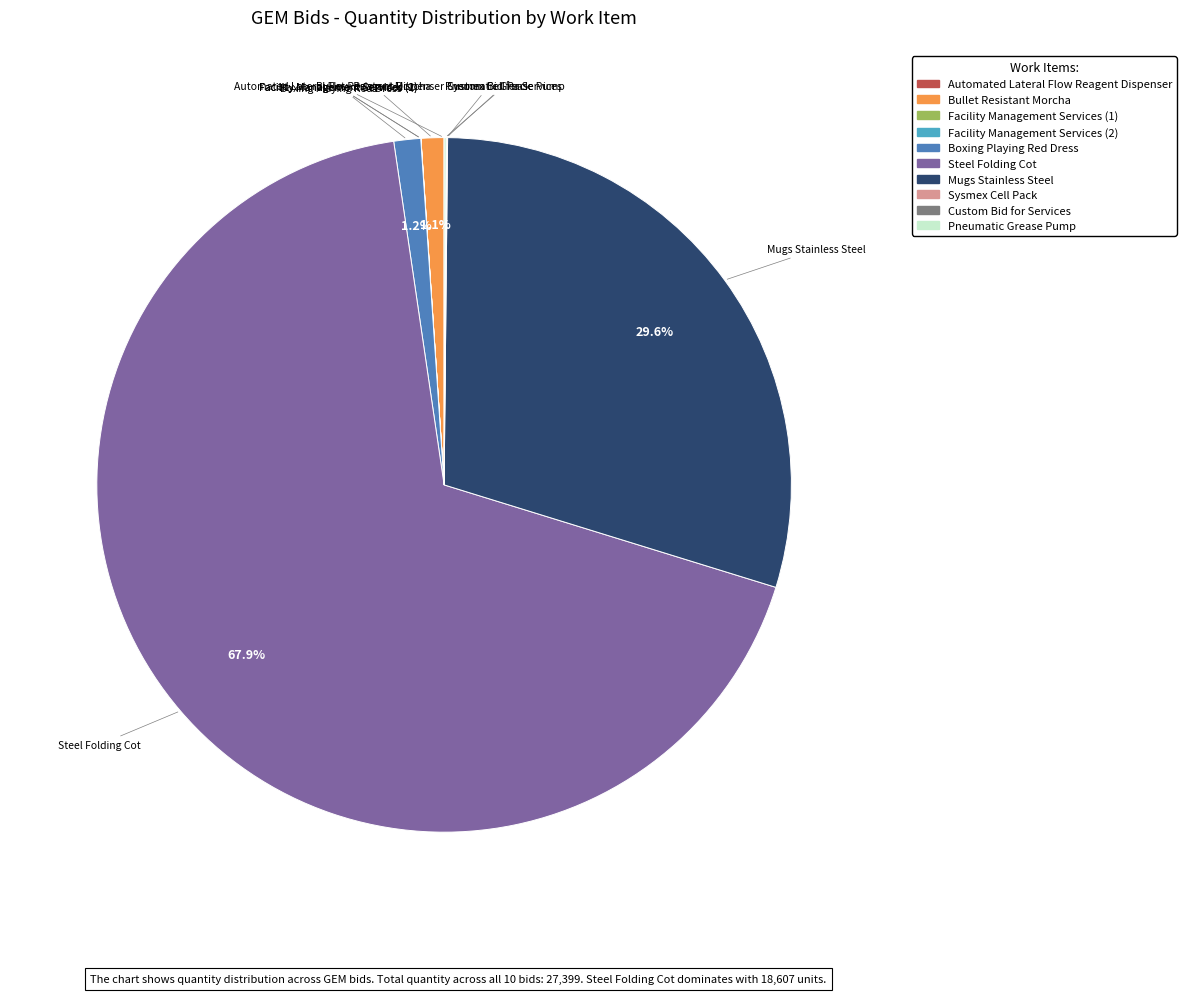

Which has a higher value, Mugs Stainless Steel or Boxing Playing Red Dress?

Mugs Stainless Steel